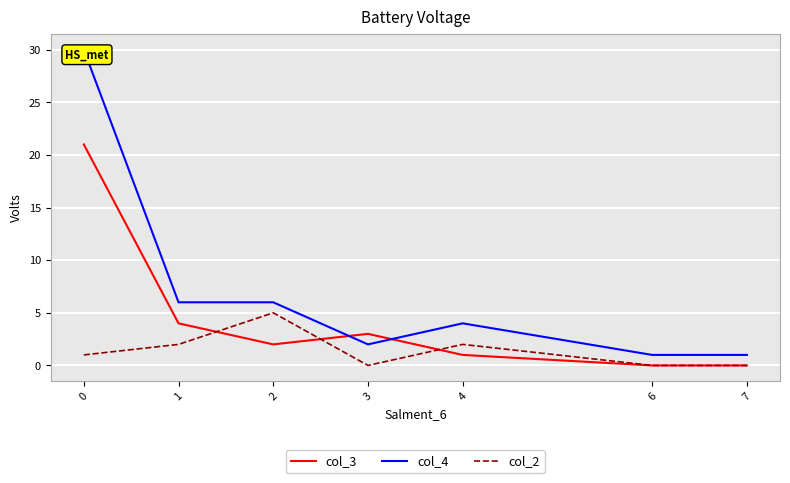

In col_2, how many points are higher than both neighbors (excluding endpoints)?

2